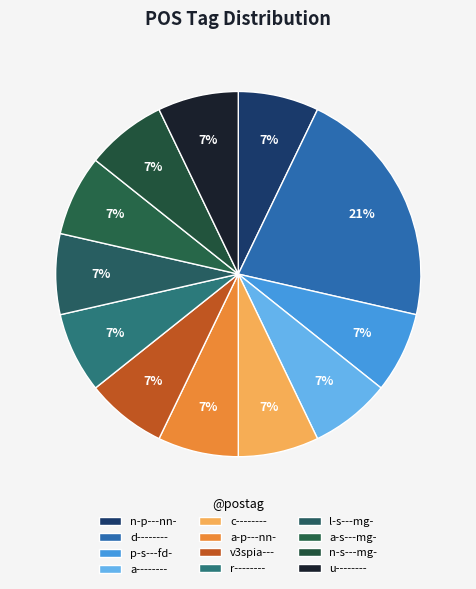

How many slices are in this pie chart?

12